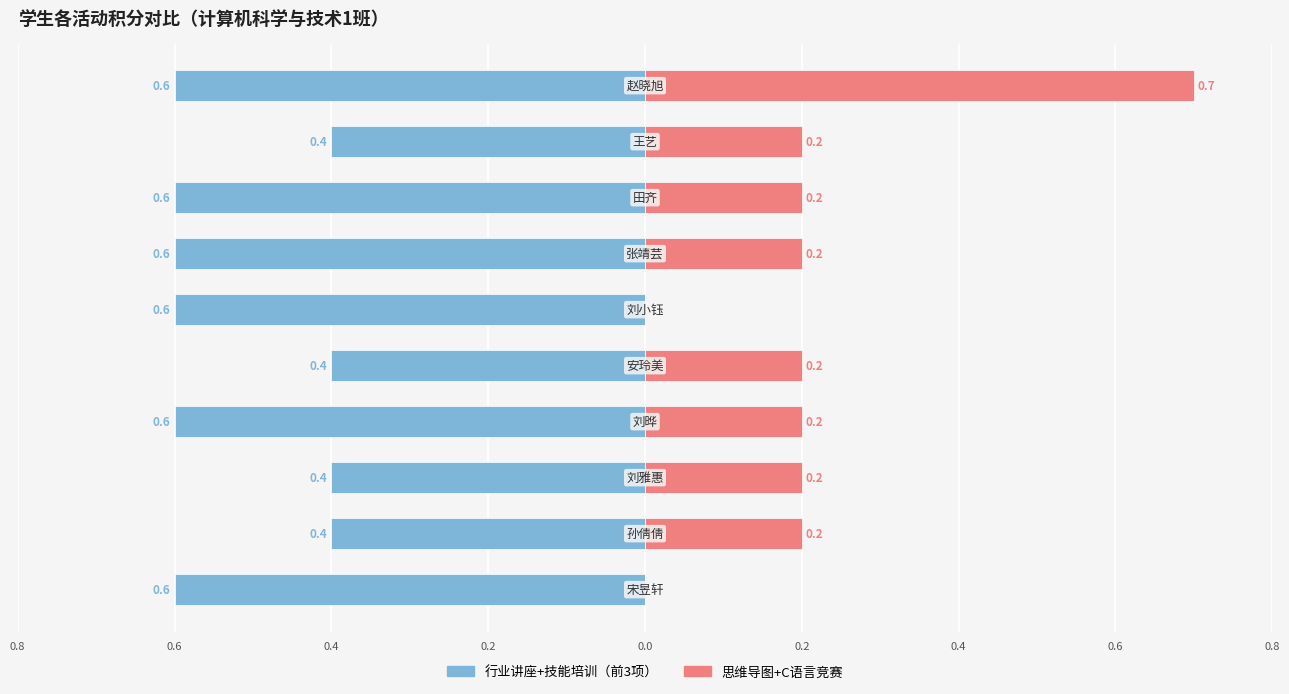

Which series has the widest spread of values?

思维导图+C语言竞赛